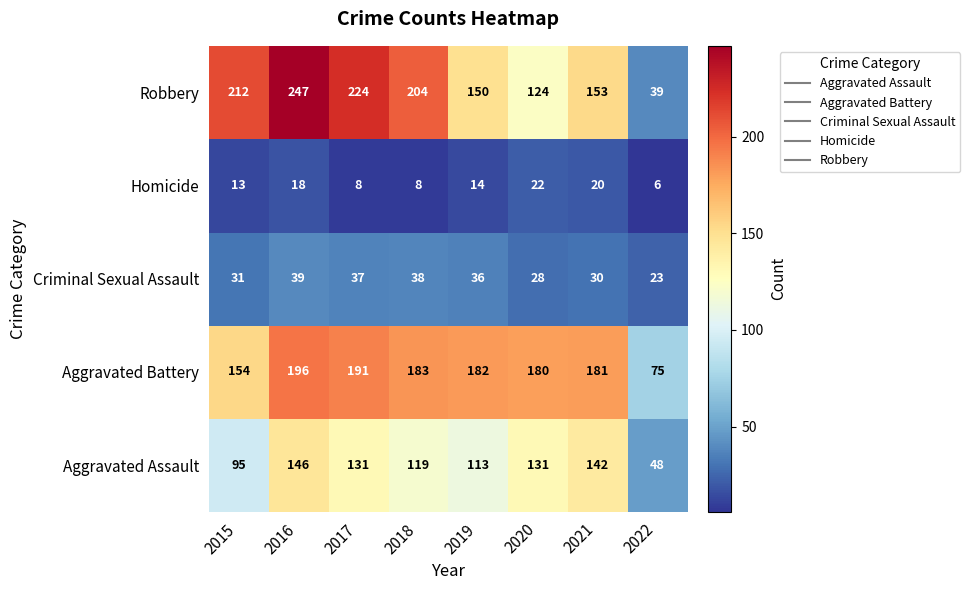

What is the difference between the second highest and minimum values in the Aggravated Battery series?

116